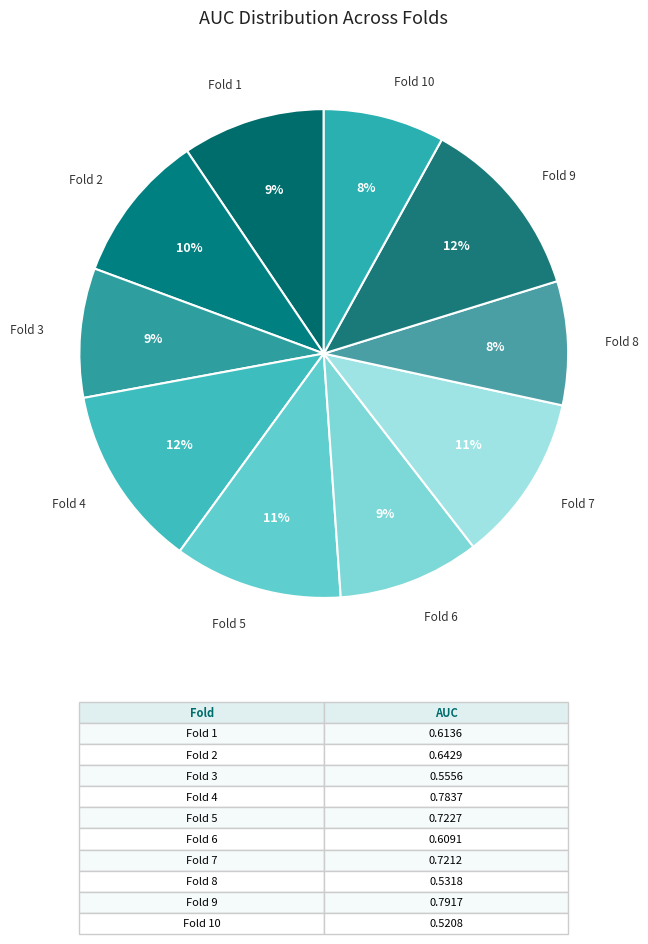

Which has a higher value, Fold 9 or Fold 2?

Fold 9